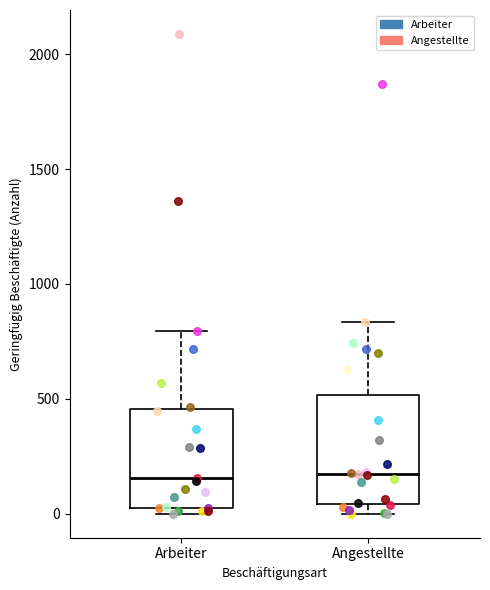

Where does the median line of the box for Arbeiter sit on the y-axis? The values are not printed on the chart, so give them approximately, as read against the axis.

150